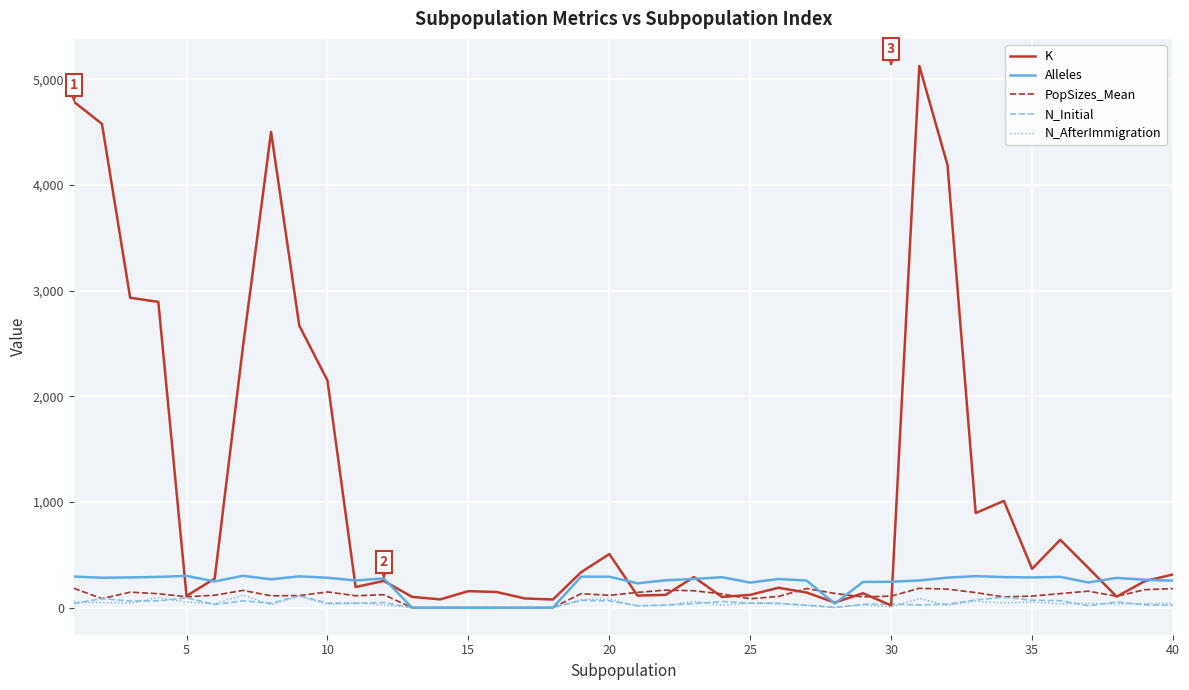

Which series has the largest total across all categories?

K